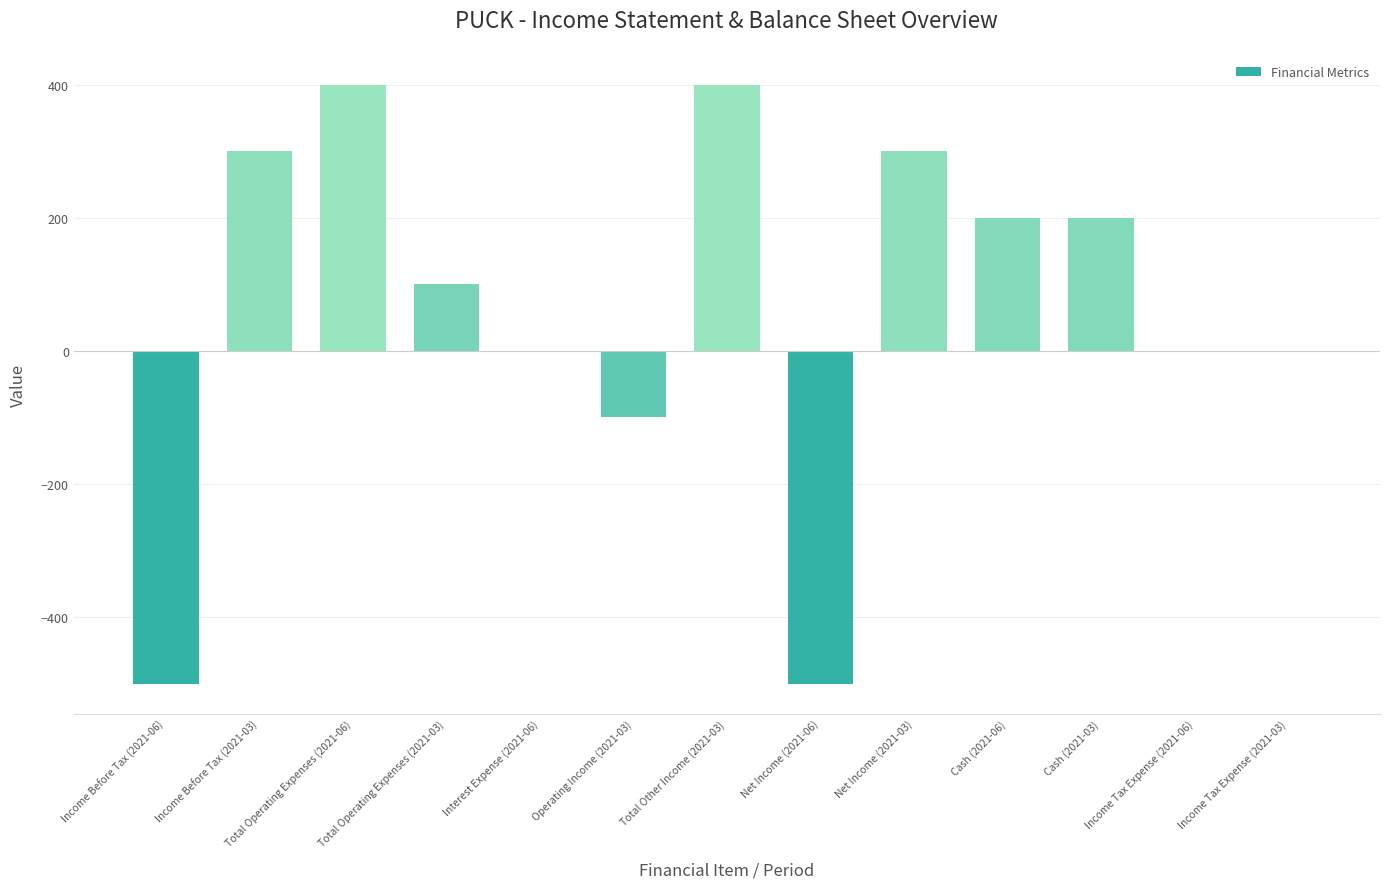

How many categories are shown in the chart?

13